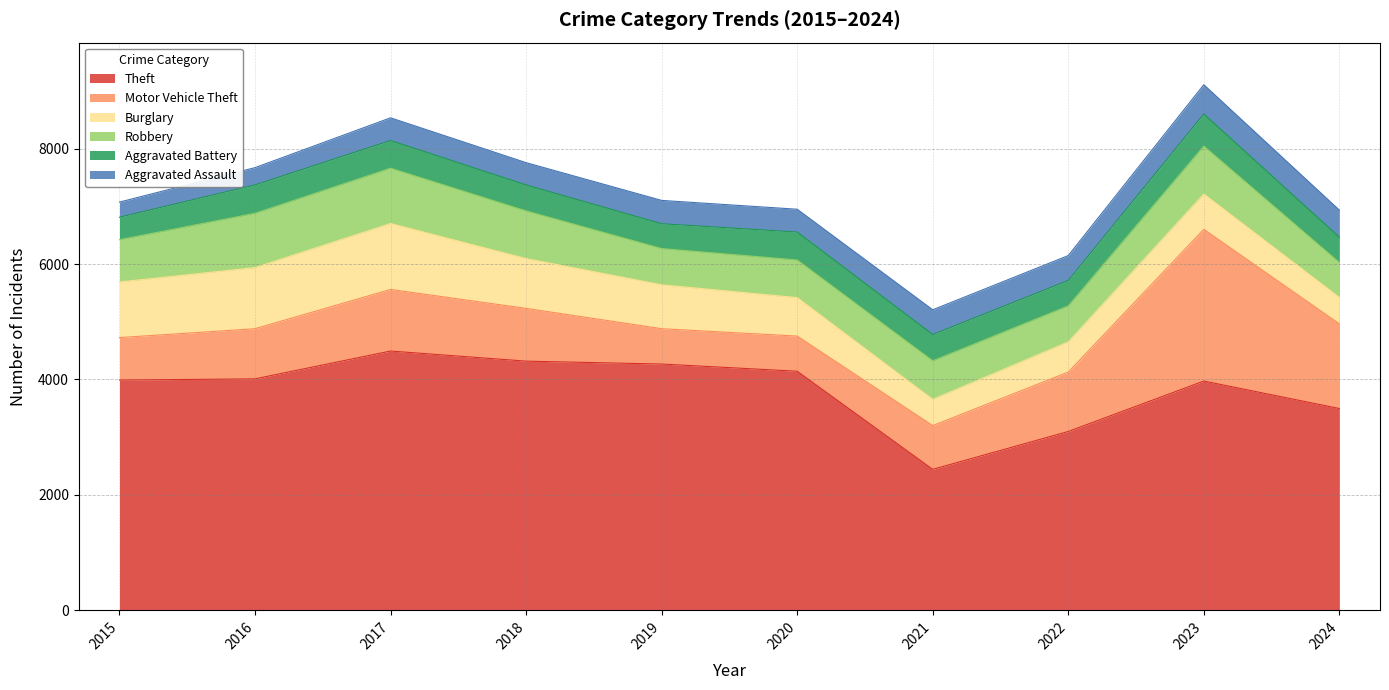

Between 2017 and 2018, which is larger?

2017